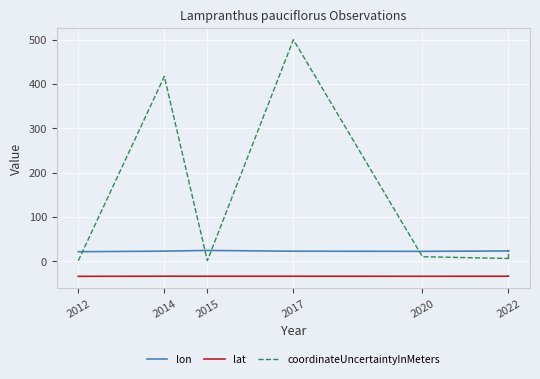

At how many categories does at least one series exceed 223?

2